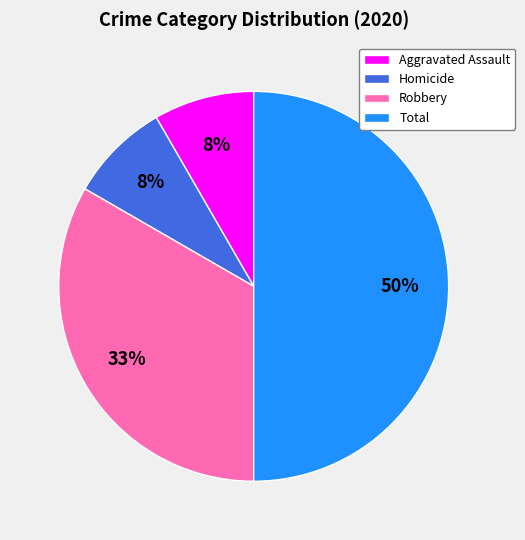

To the nearest percent, what portion does Robbery represent?

33%